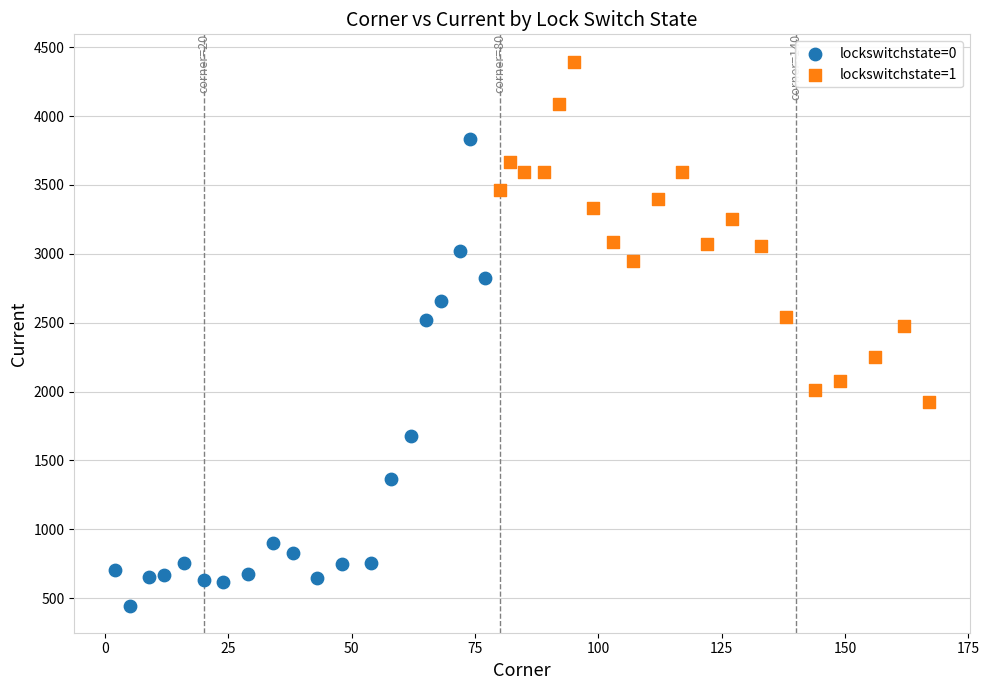

Which series has the largest Y range (max minus min)?

lockswitchstate=0